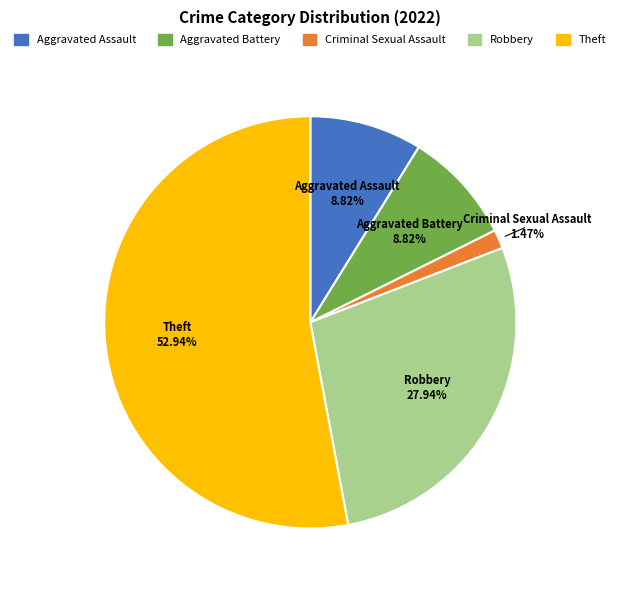

Does any single category account for the majority?

Yes